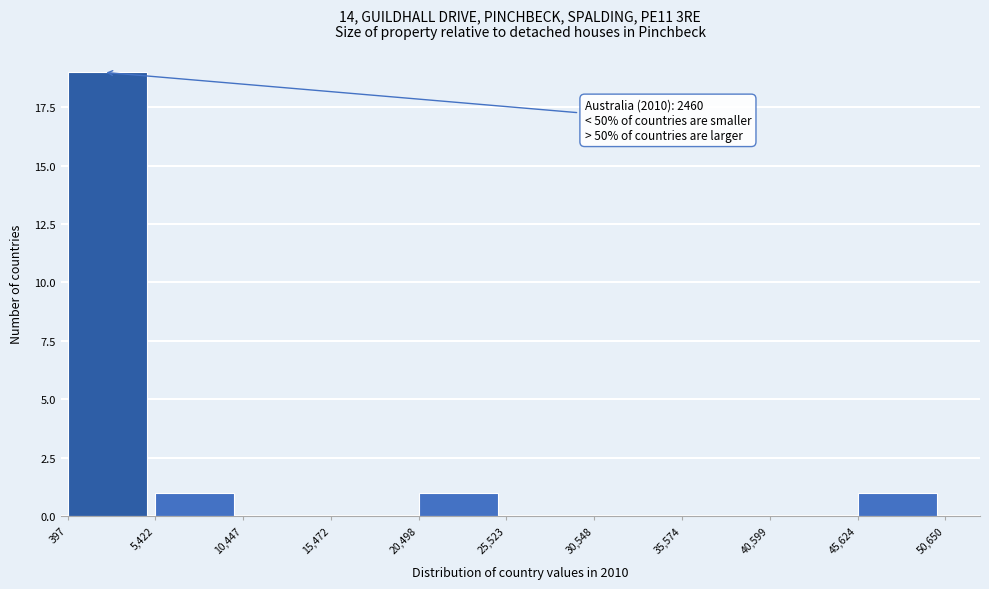

Which range on the x-axis has the tallest bar?

397 to 5,422